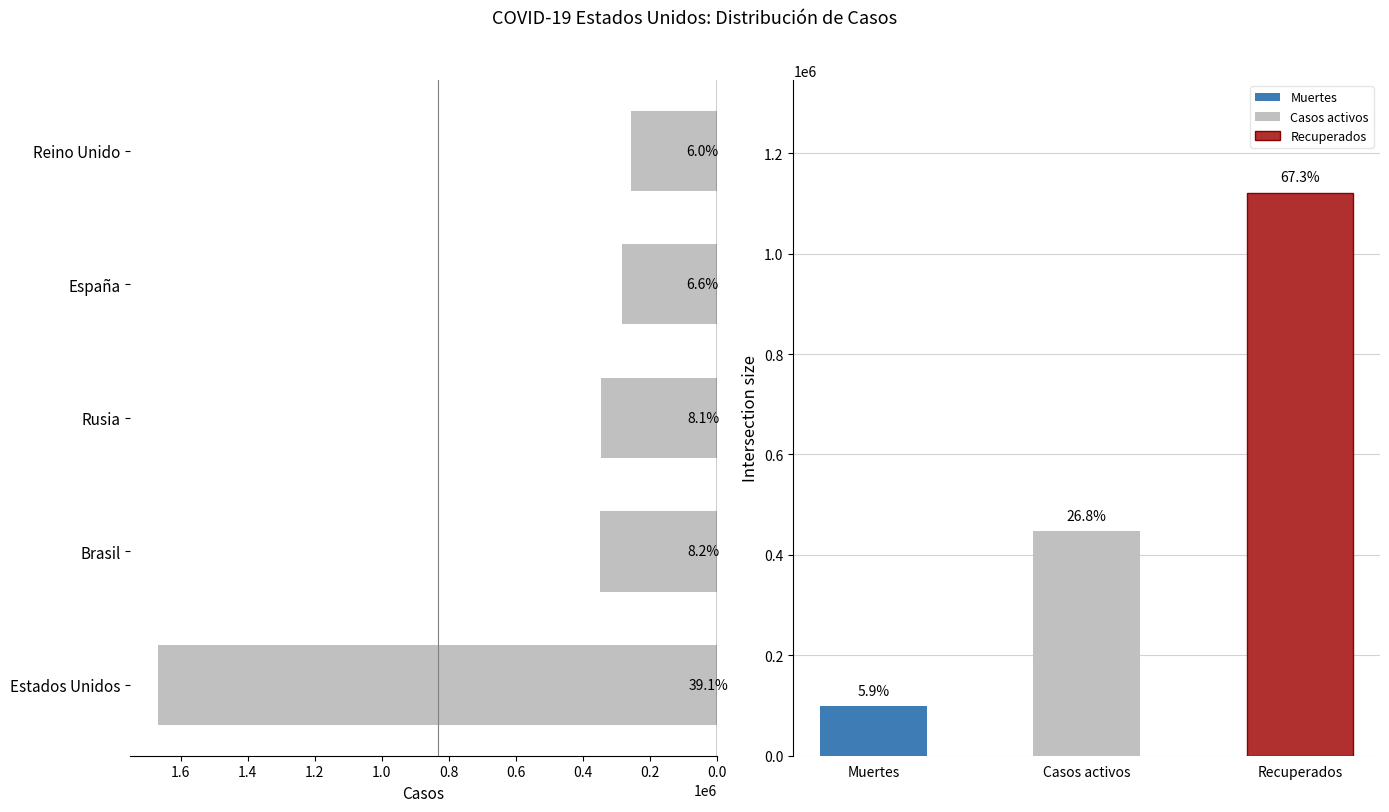

What is the greatest value displayed?

1666923